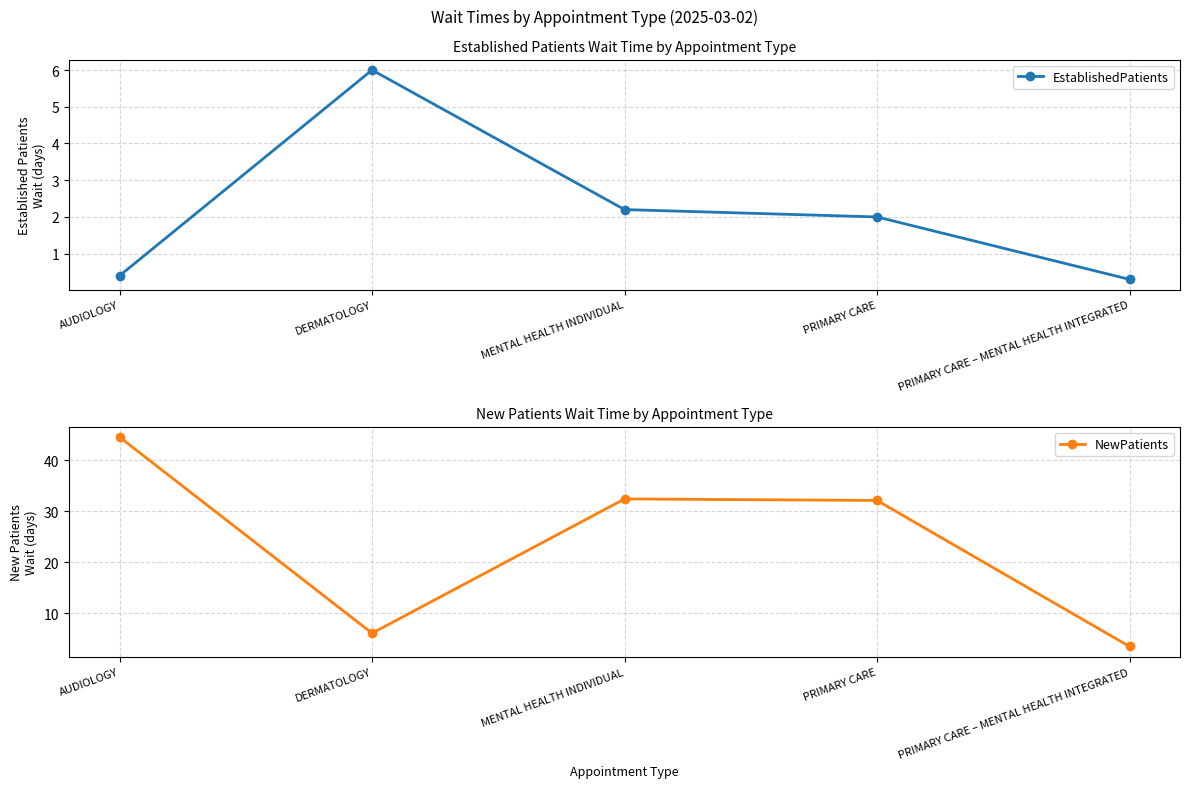

What is the sum of all NewPatients values?

118.6